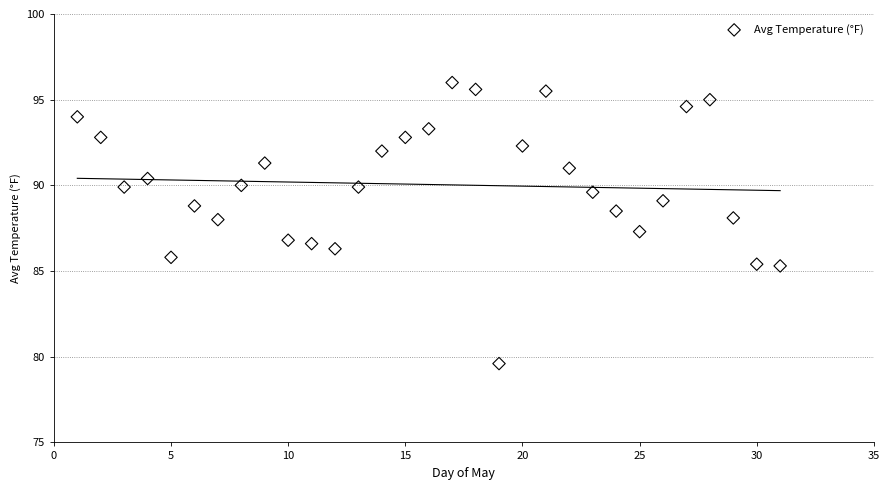

What is the range of X values (max minus min)?

30.0